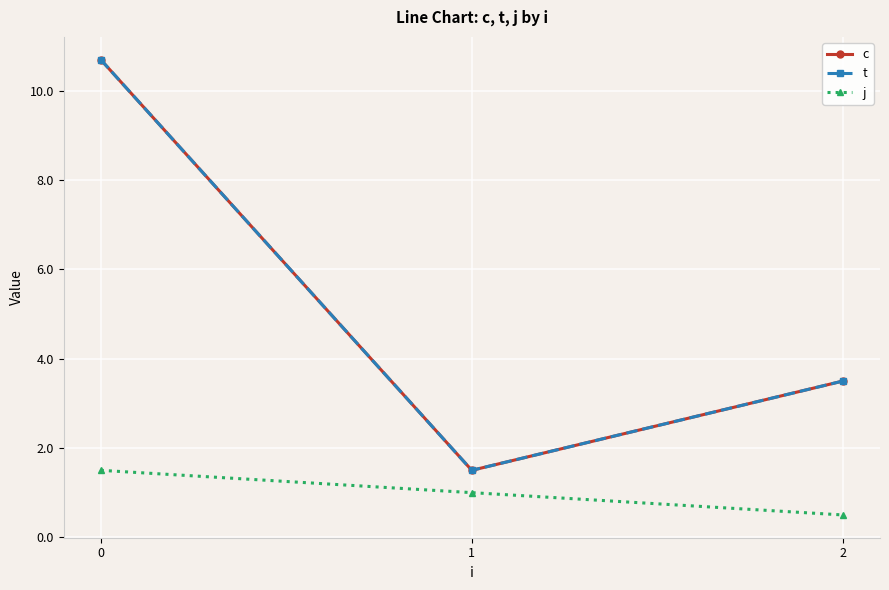

At which label is c closest to 6?

2